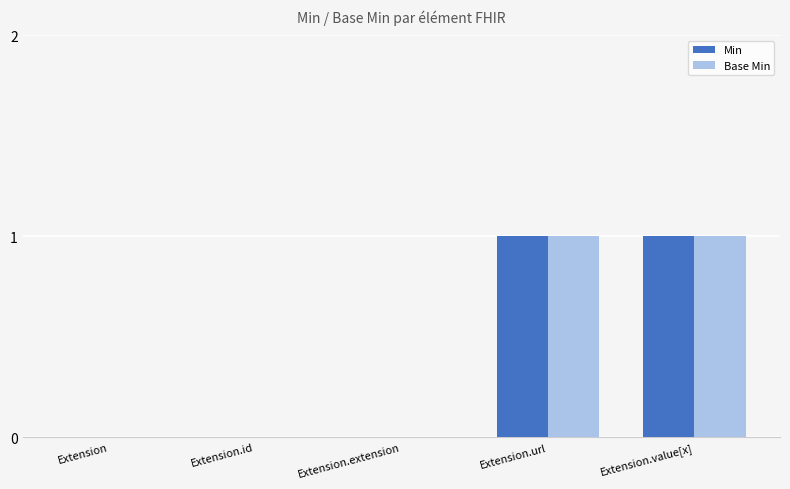

The Min series shows 0 at Extension.extension. True or false?

True